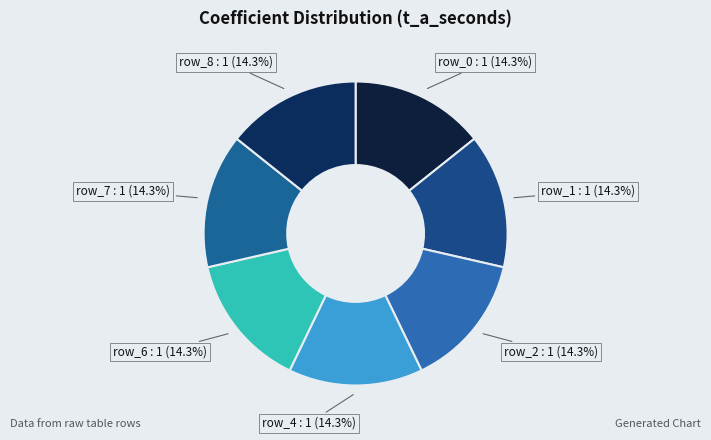

Does row_6 : 1 (14.3%) represent more than half of the total?

No